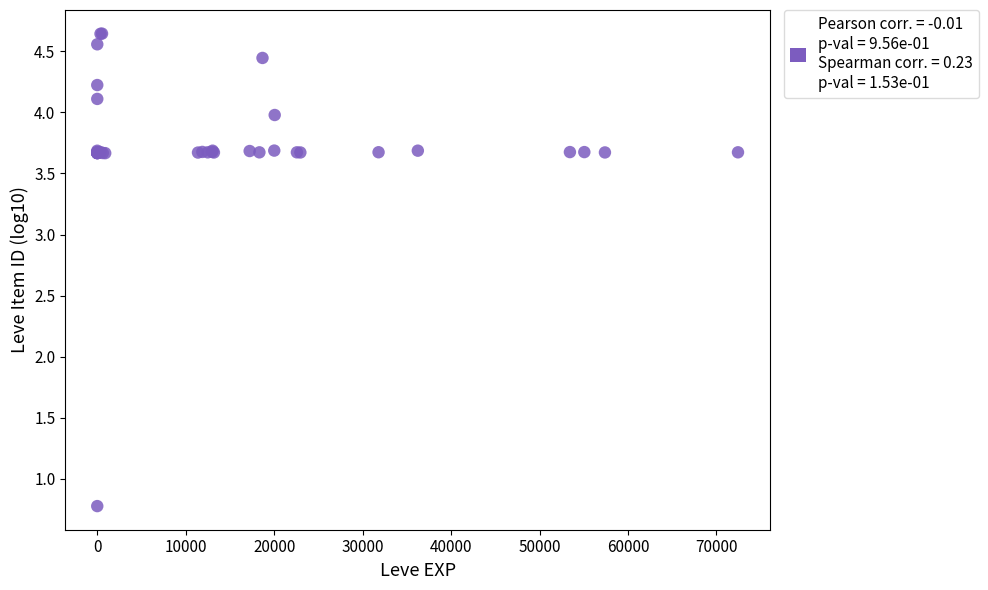

What Y value in the scatter plot is closest to 2?

0.8